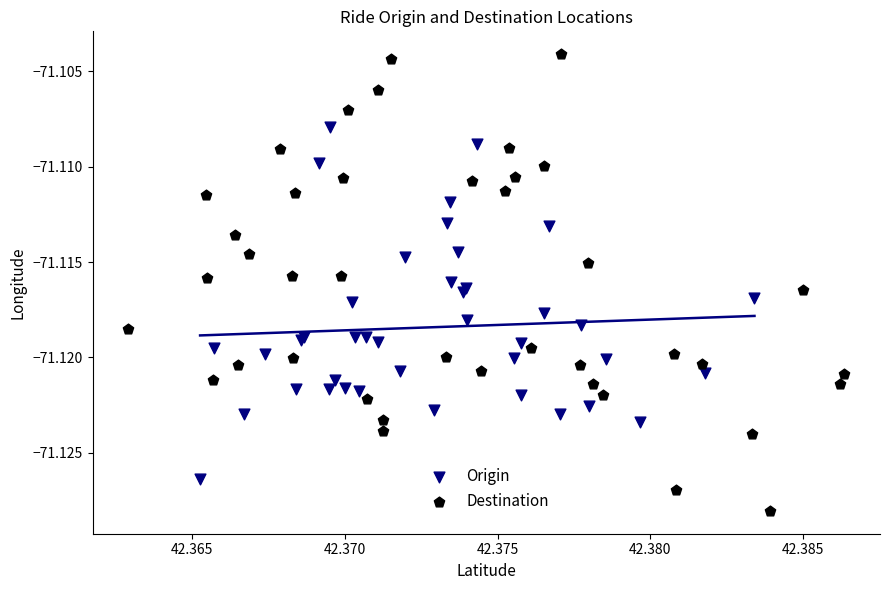

Which series reaches the maximum Y coordinate?

Destination